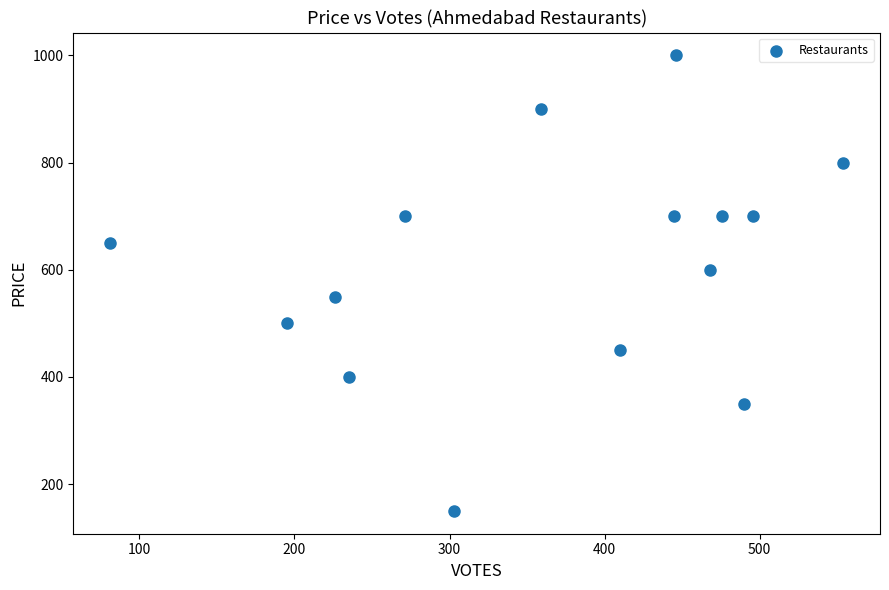

What is the range of Y values (max minus min)?

850